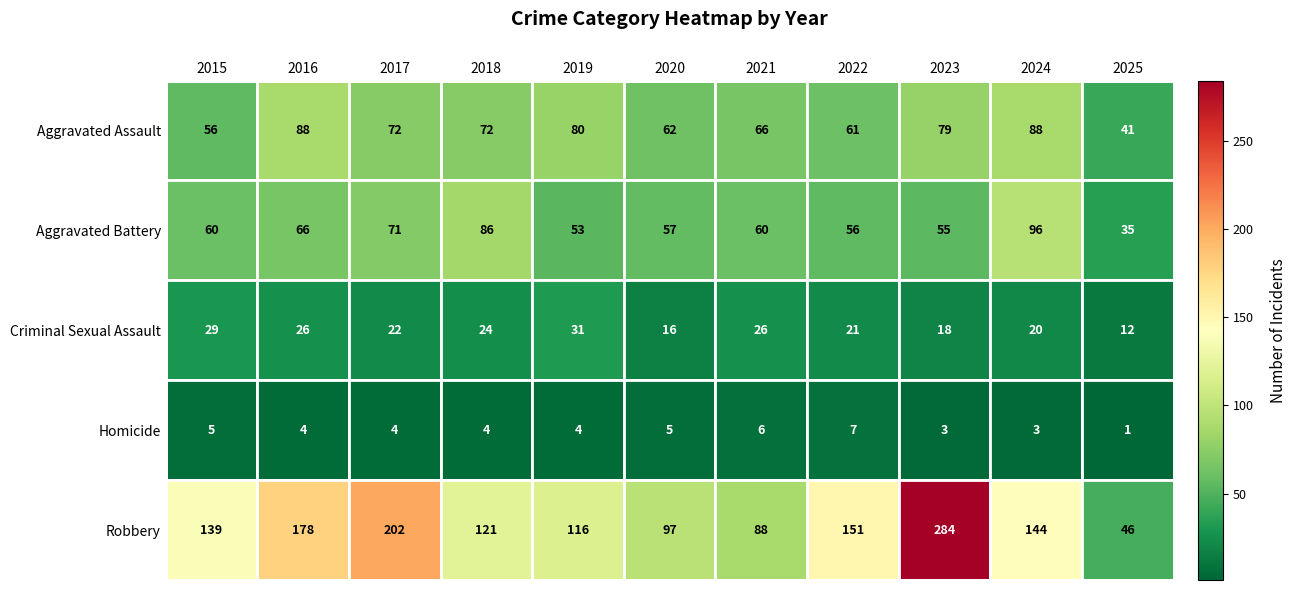

How many categories are shown in the chart?

11